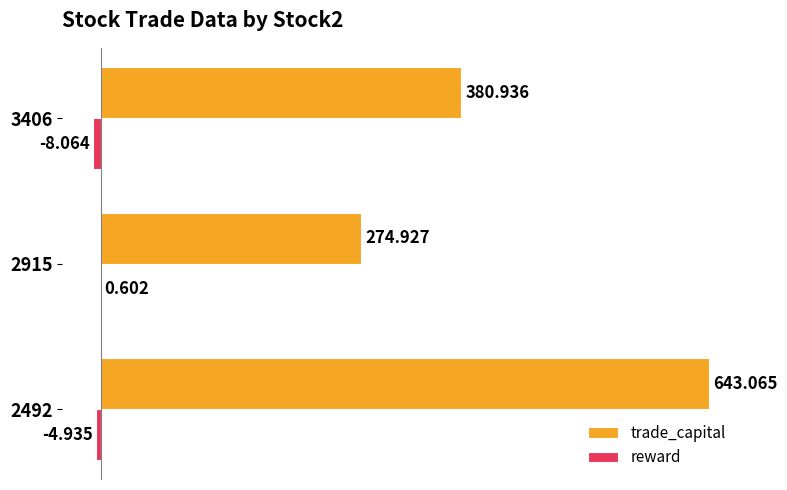

Which series changed the most between 2492 and 2915?

trade_capital